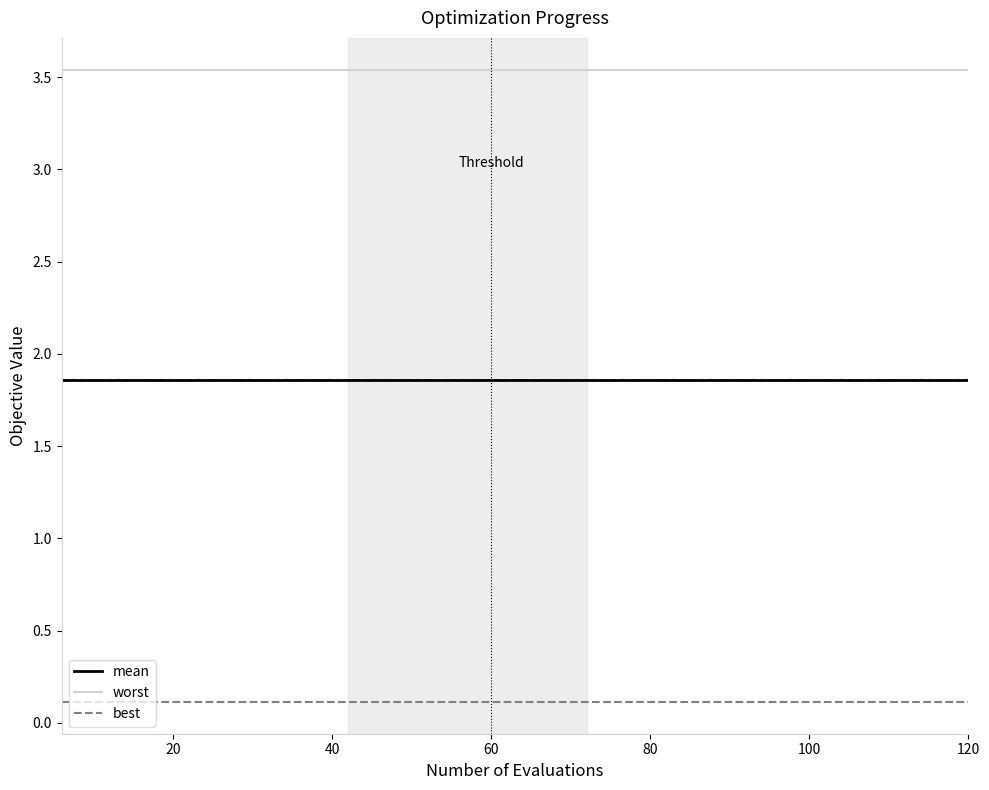

True or false: mean and worst intersect in this chart.

False